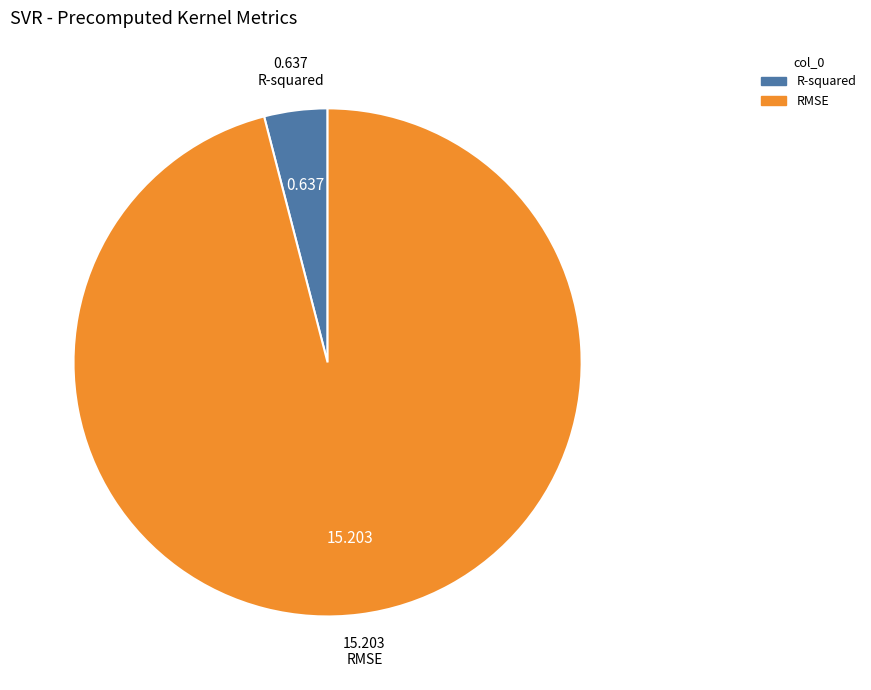

Combined, do R-squared and RMSE account for over 50%?

Yes